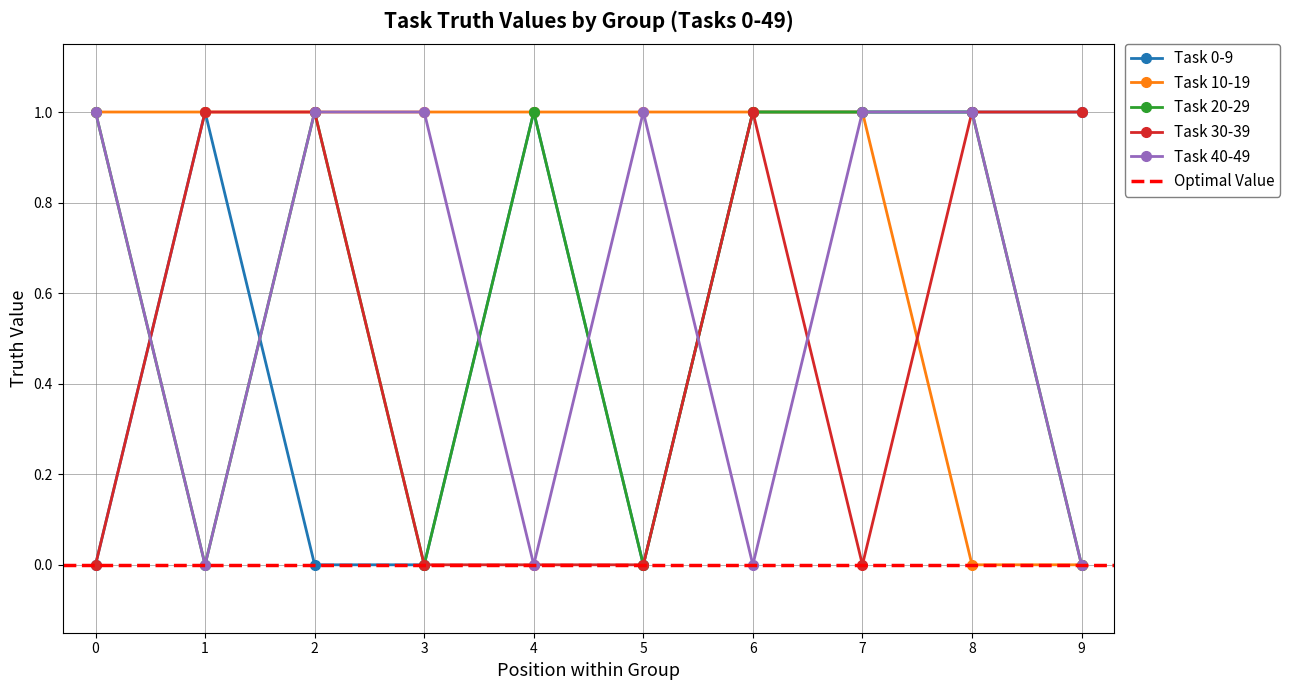

Reading left to right, list all the values displayed in this chart.

Task 0-9: 0	1	0	0	1	0	1	1	1	1
Task 10-19: 1	1	1	1	1	1	1	1	0	0
Task 20-29: 1	0	1	0	1	0	1	1	1	0
Task 30-39: 0	1	1	0	0	0	1	0	1	1
Task 40-49: 1	0	1	1	0	1	0	1	1	0